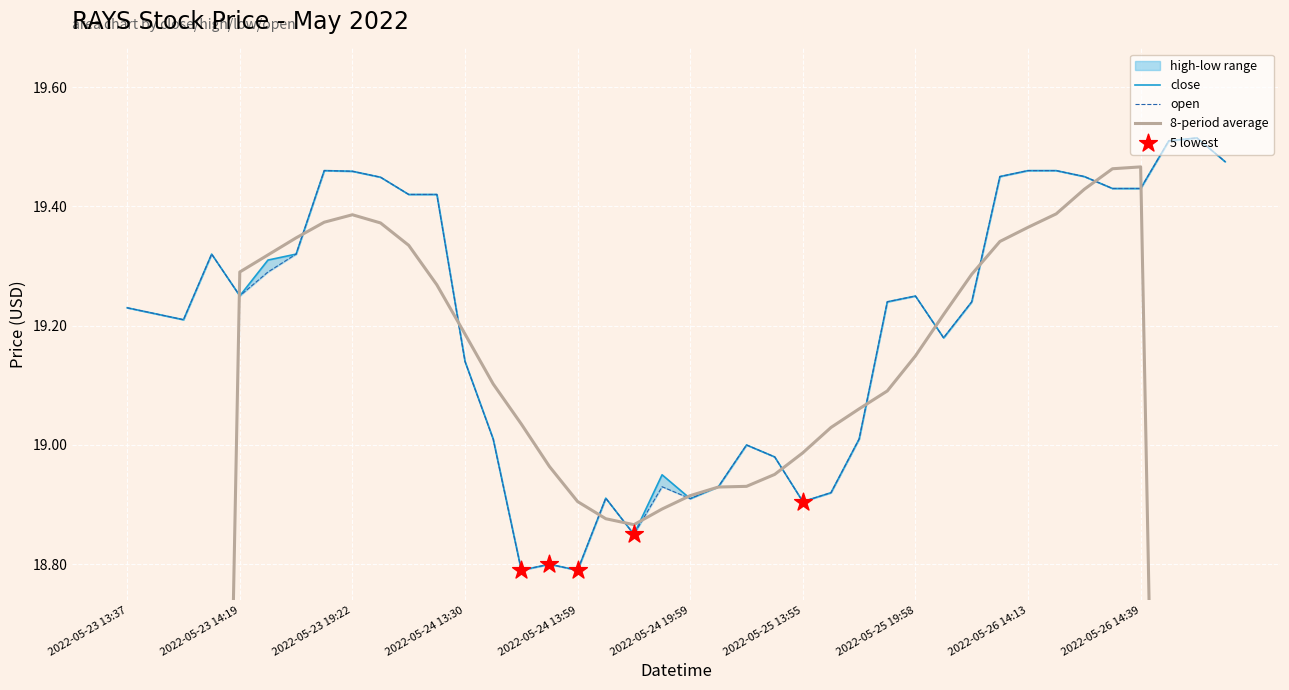

Which series reaches the maximum Y coordinate?

high